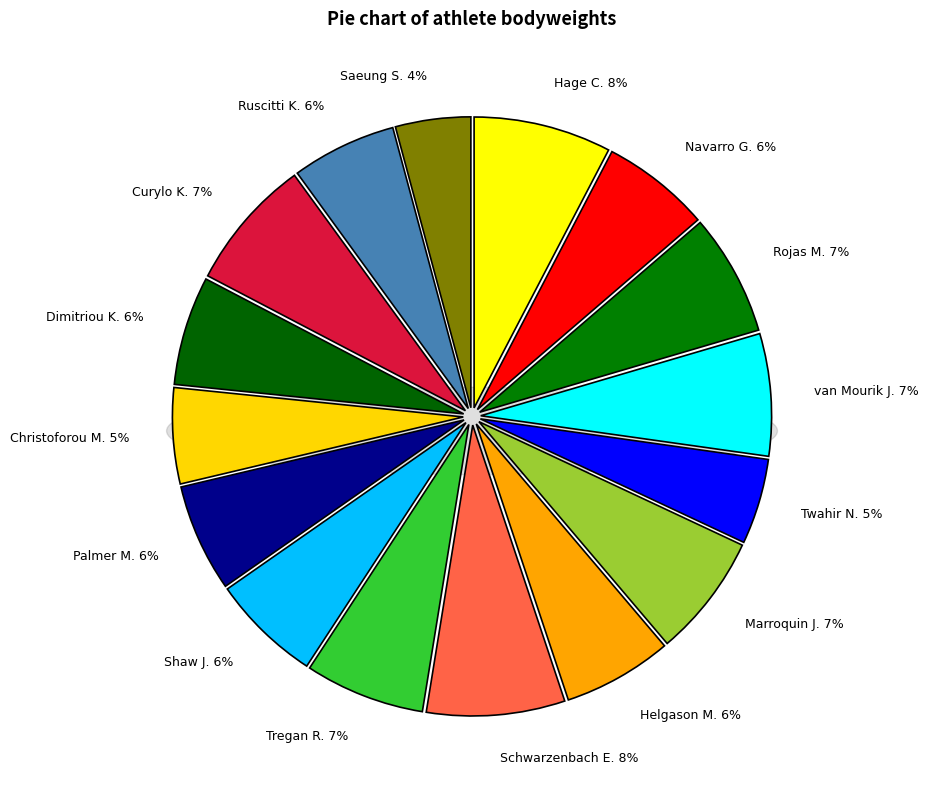

Does Helgason Mani account for over 50% of the chart?

No